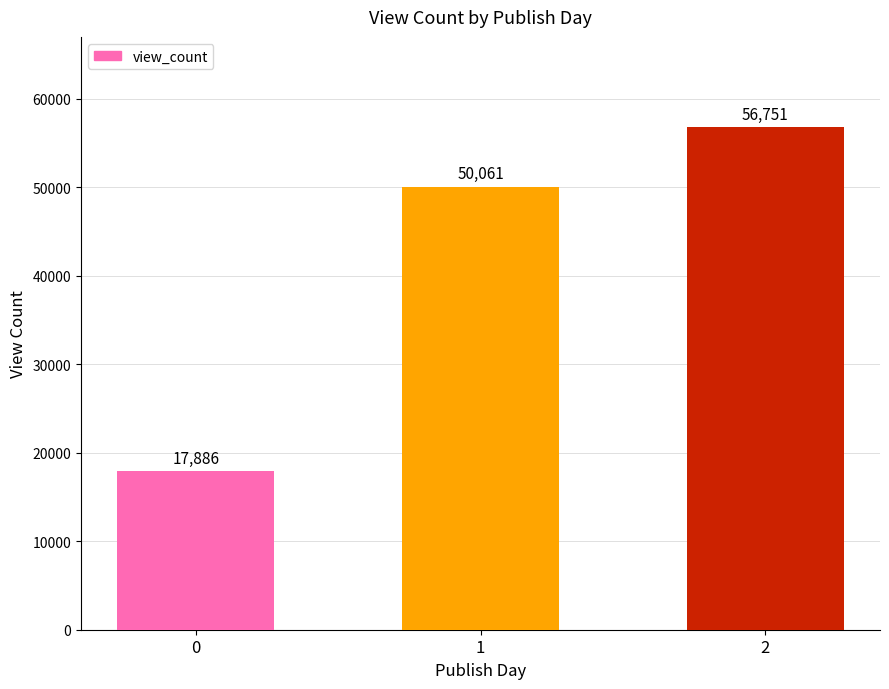

Rank the categories by value from lowest to highest.

0, 1, 2